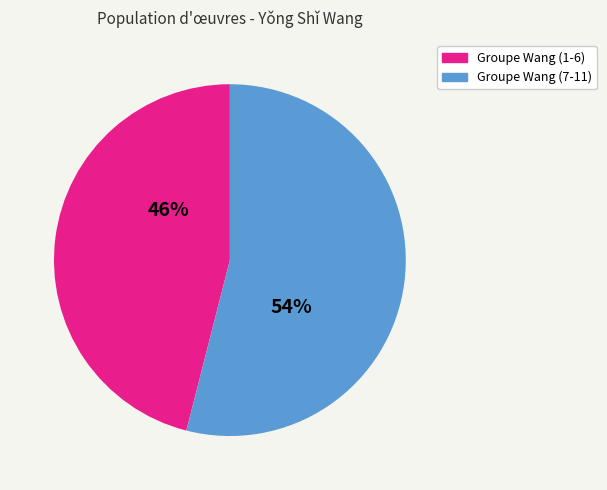

Which category has the biggest portion of the pie?

Groupe Wang (7-11)